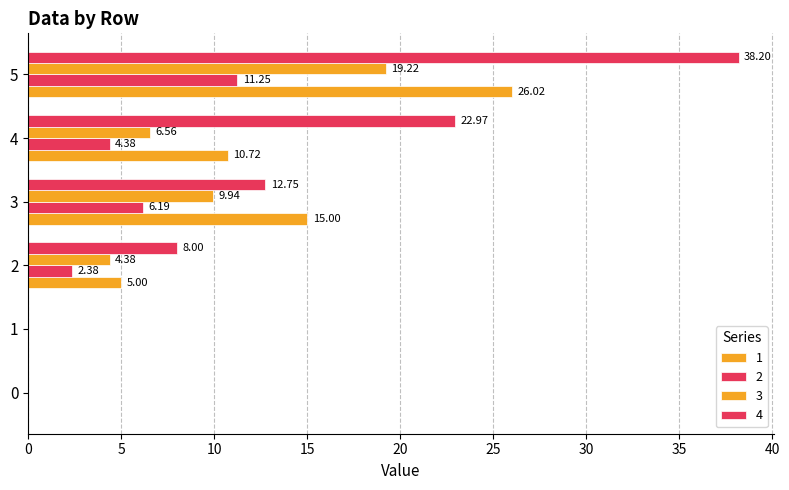

Read the 4 value at 2.

8.0